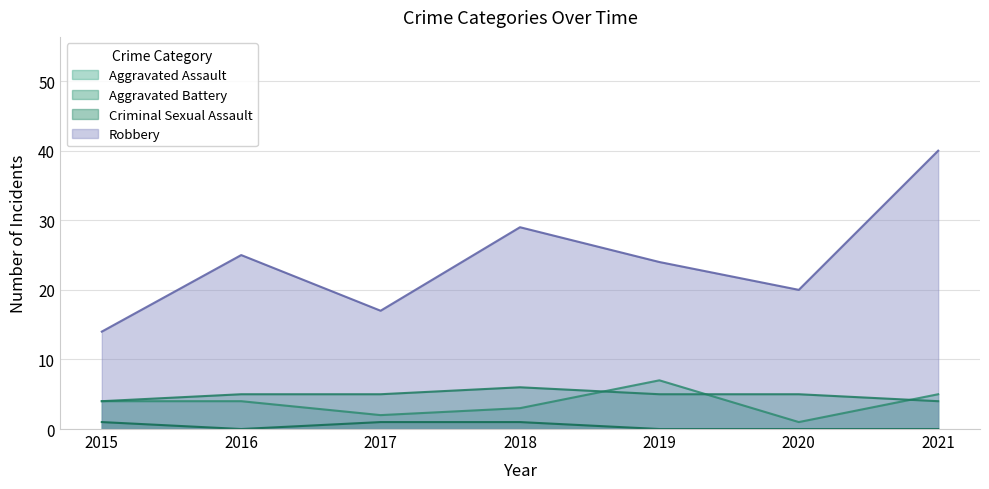

At which label does Aggravated Battery first exceed 5?

2018